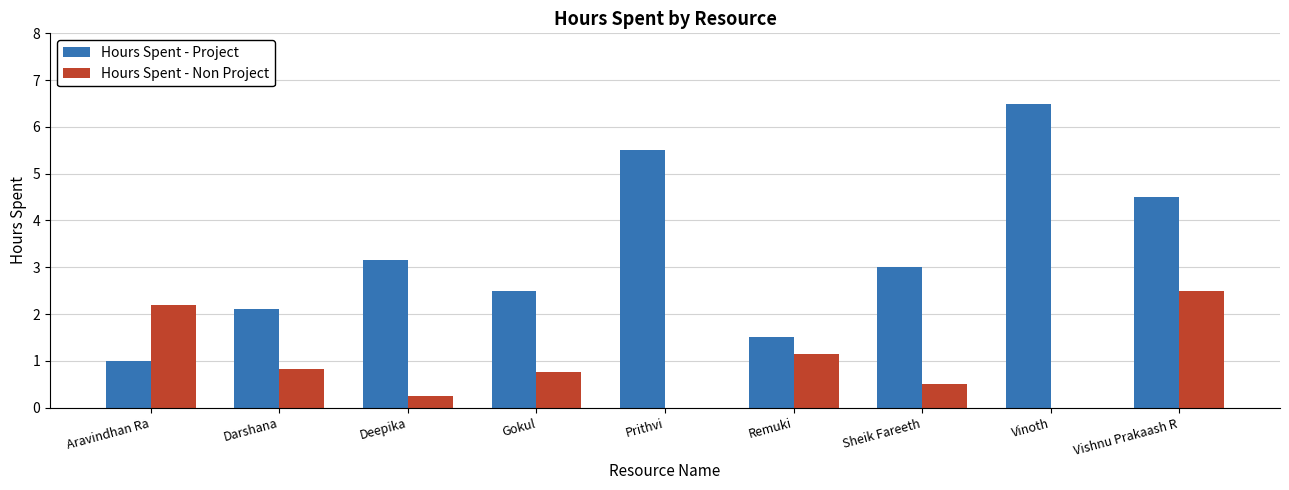

The value of Hours Spent - Non Project at Vishnu Prakaash R is 4.3. True or false?

False